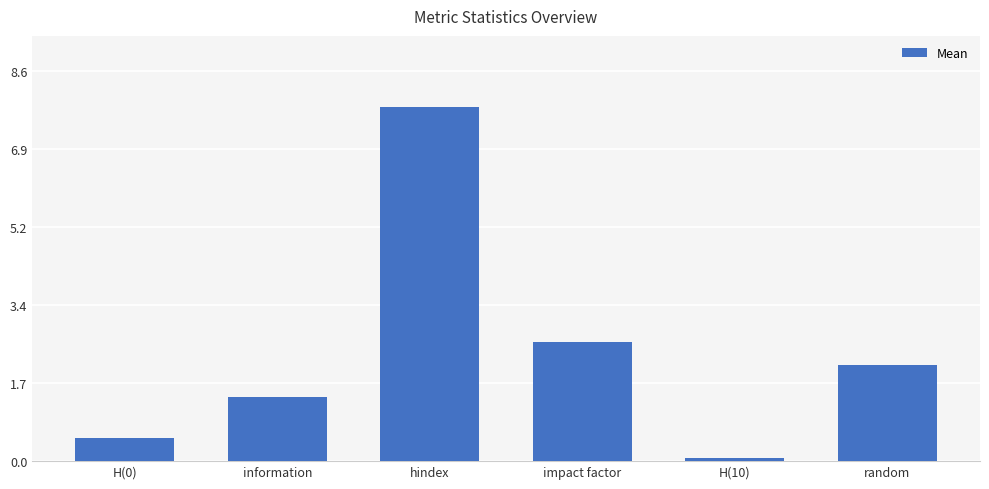

Reading left to right, extract all data points from this chart.

H(0)=0.5	information=1.4	hindex=7.8	impact factor=2.6	H(10)=0.1	random=2.1